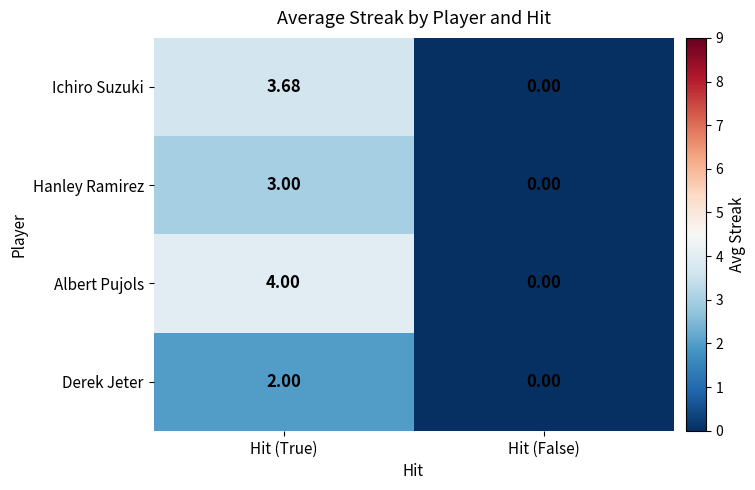

Which category has the highest value across all series?

Hit (True)